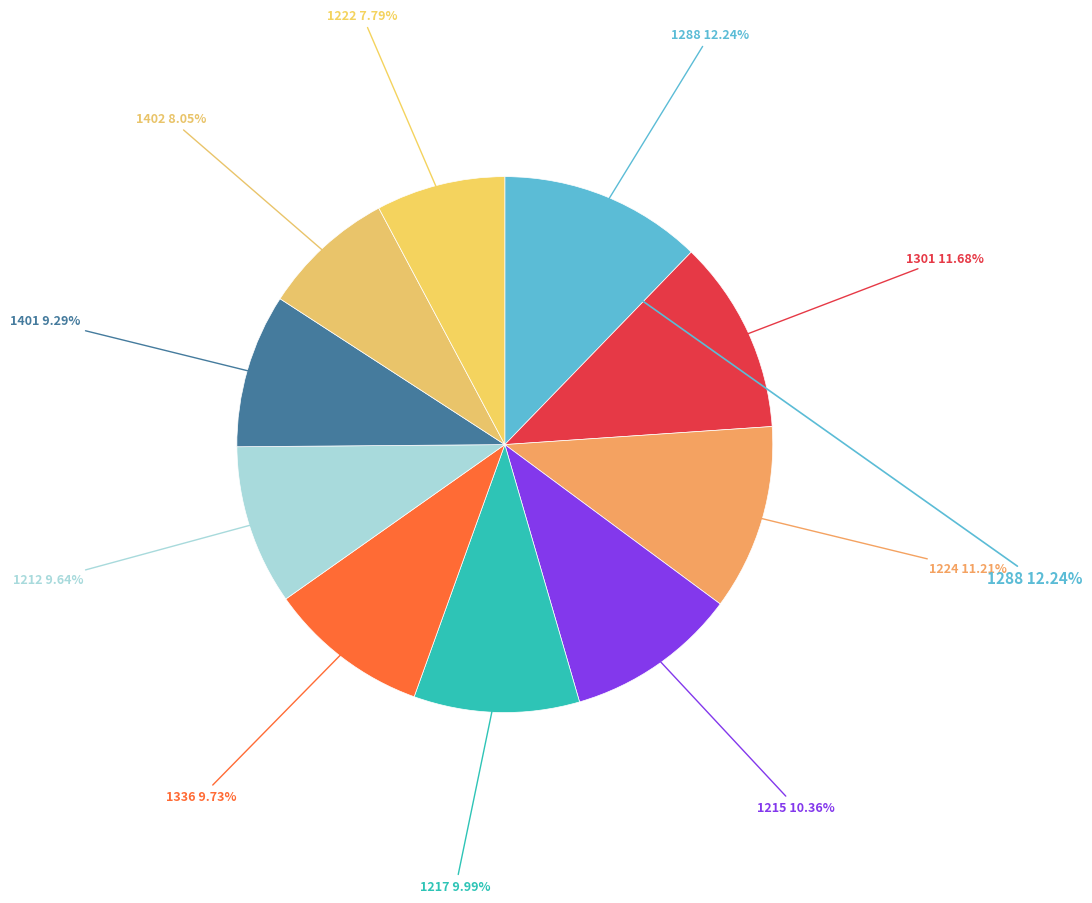

What is the smallest slice in the pie chart?

1222